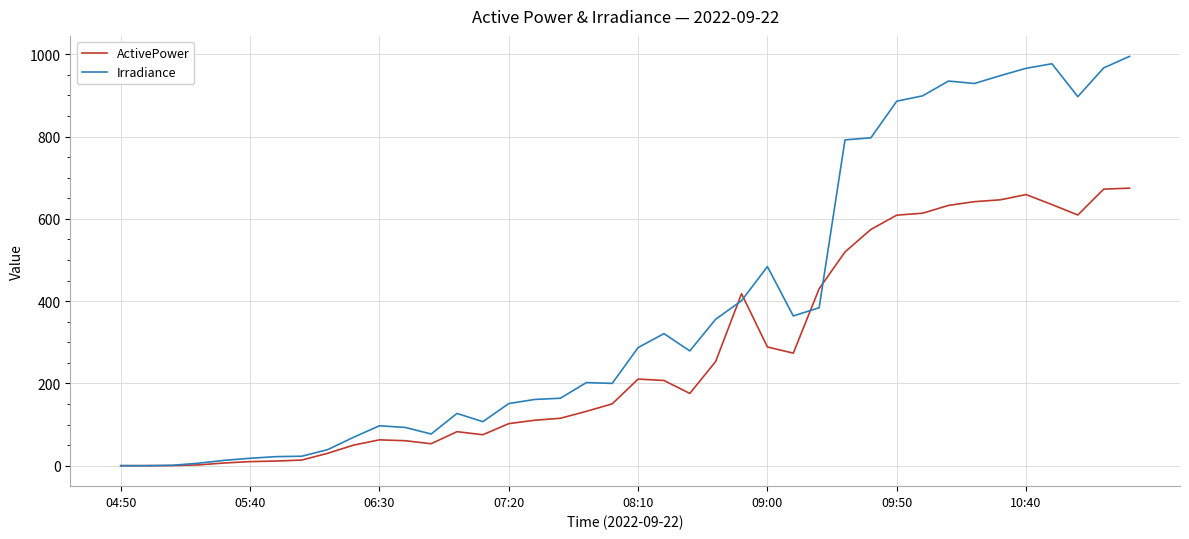

What is the difference between the second highest and minimum values in the ActivePower series?

672.2